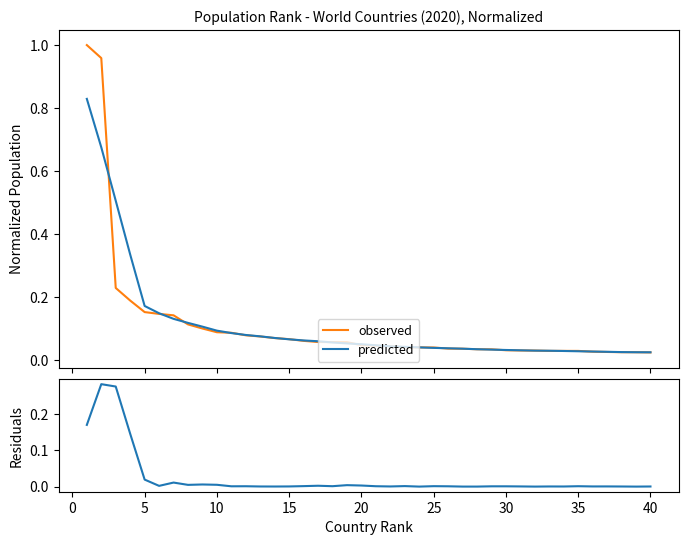

True or false: residuals and predicted intersect in this chart.

False